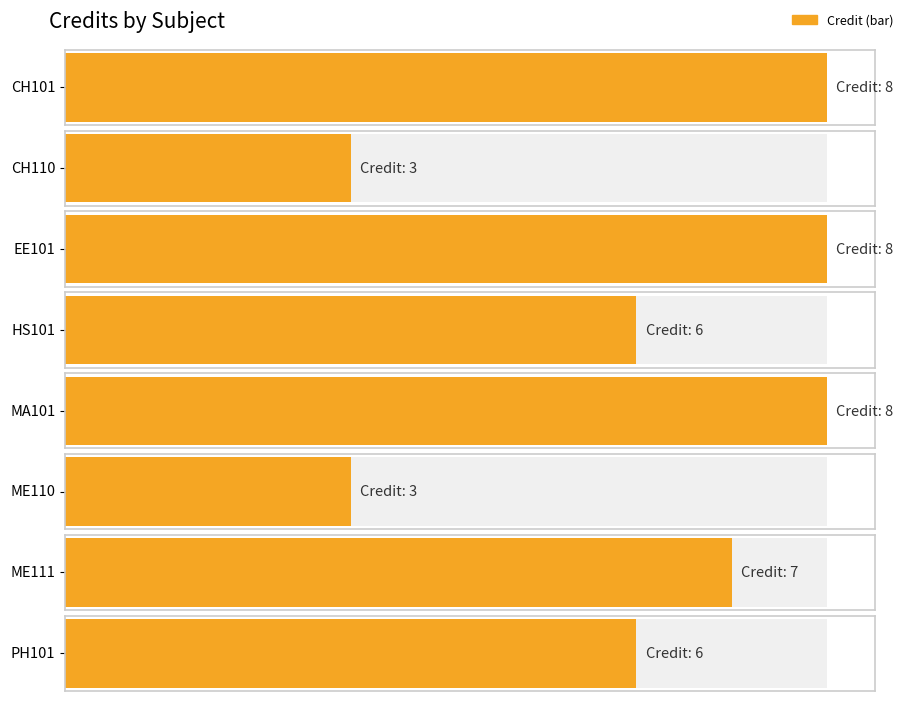

How many series are shown in this chart?

1